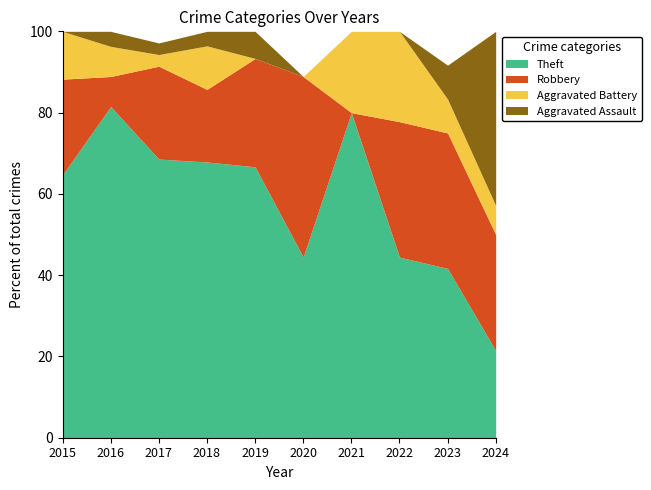

The Theft series shows 67.3 at 2020. True or false?

False